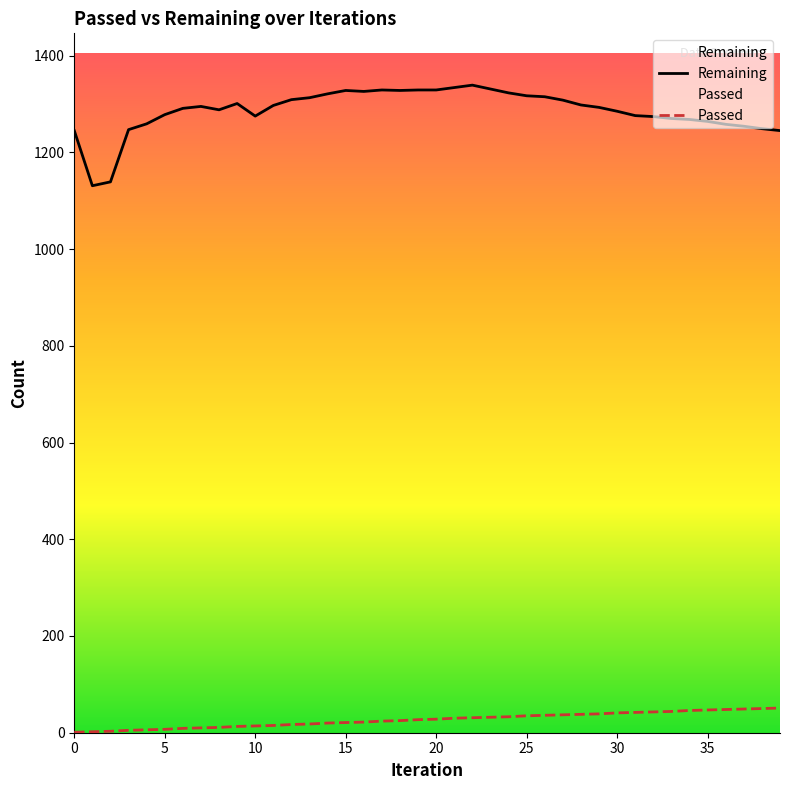

Rank the series by their average value, from lowest to highest.

Passed, Remaining